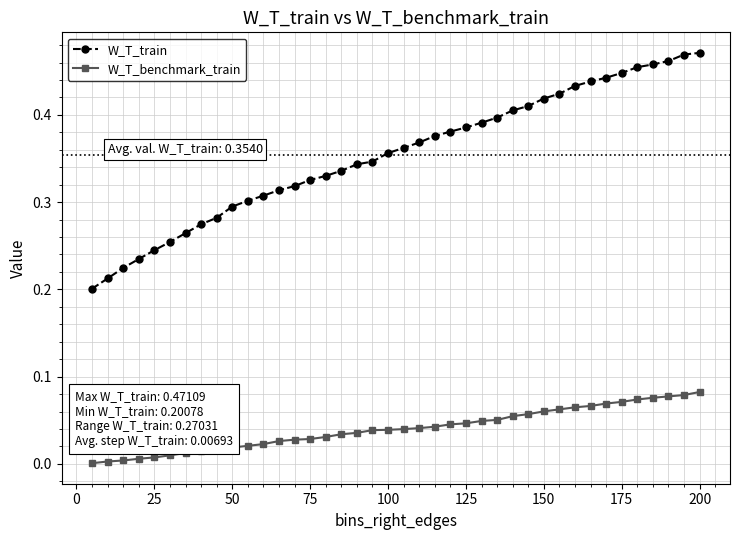

True or false: W_T_train and W_T_benchmark_train cross at least once.

False